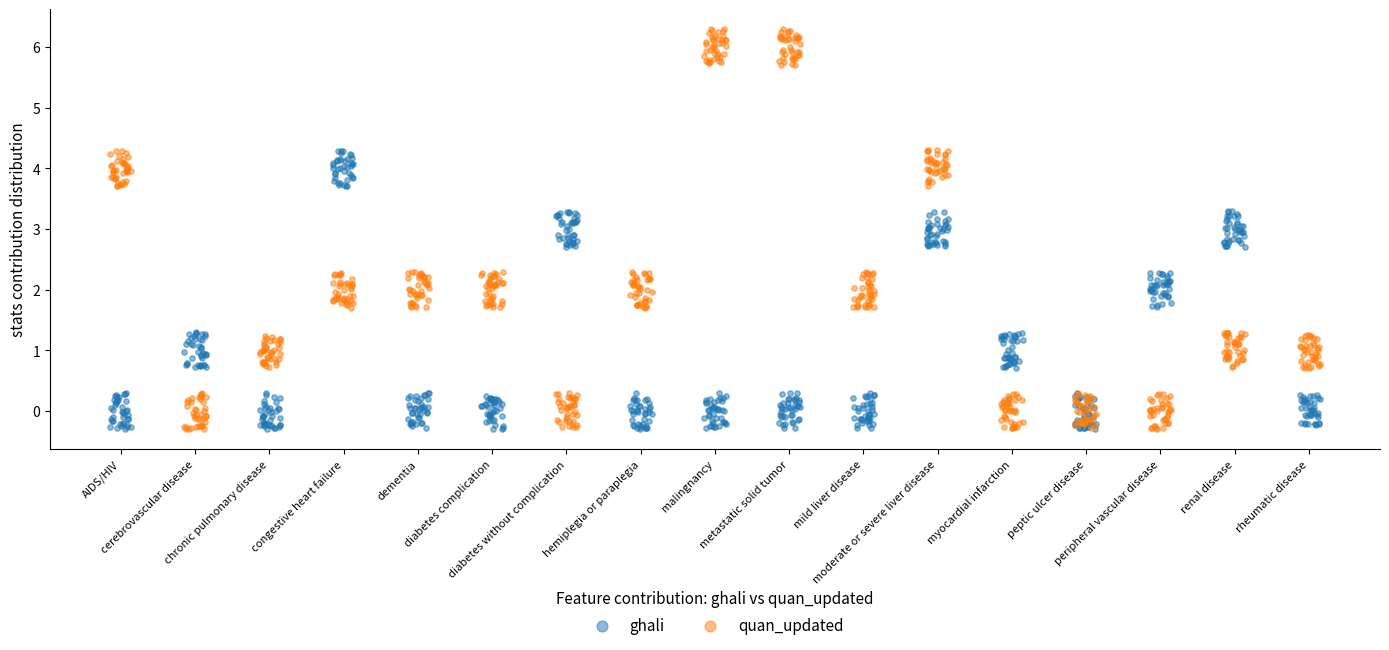

Across all data points, what is the range of Y values (max minus min)?

6.6